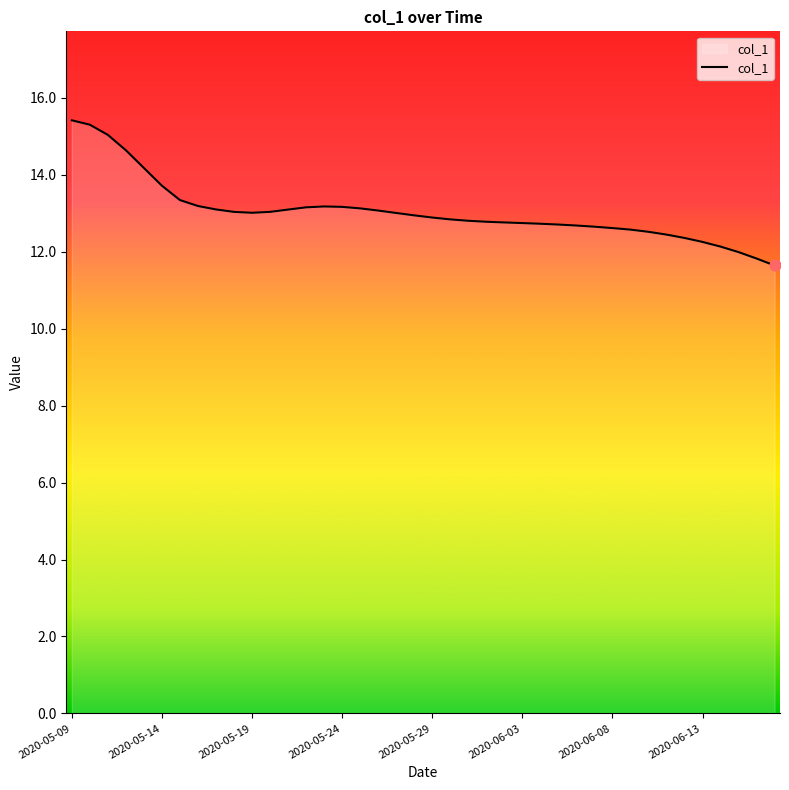

What is the smallest value displayed?

11.6